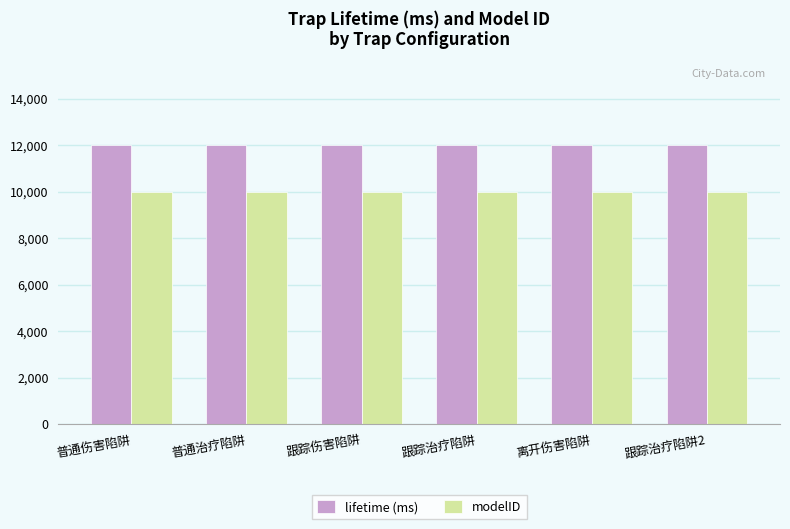

True or false: modelID has a value of 10005 at 普通治疗陷阱.

True